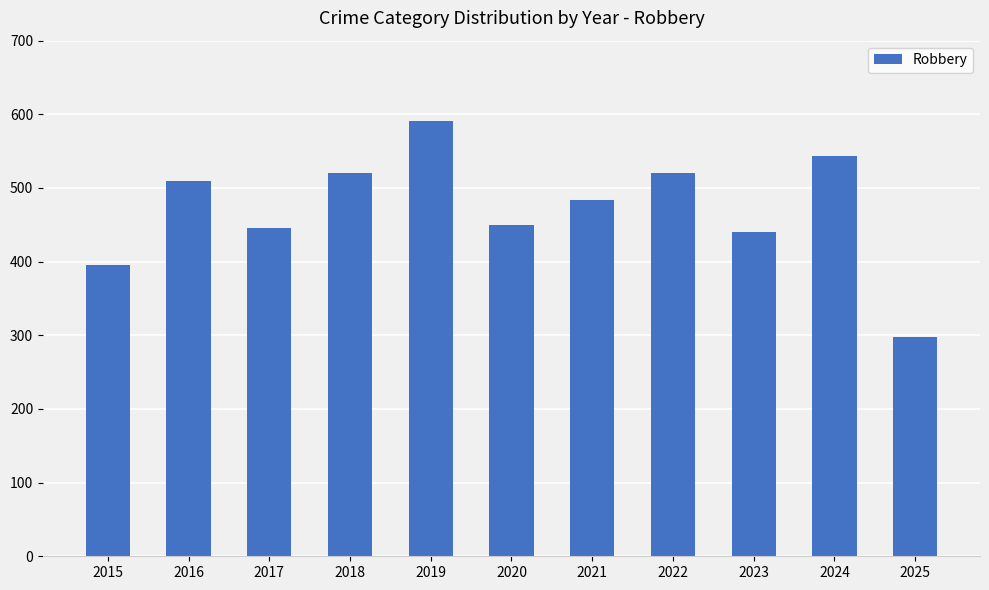

What is the maximum value shown in the chart?

591